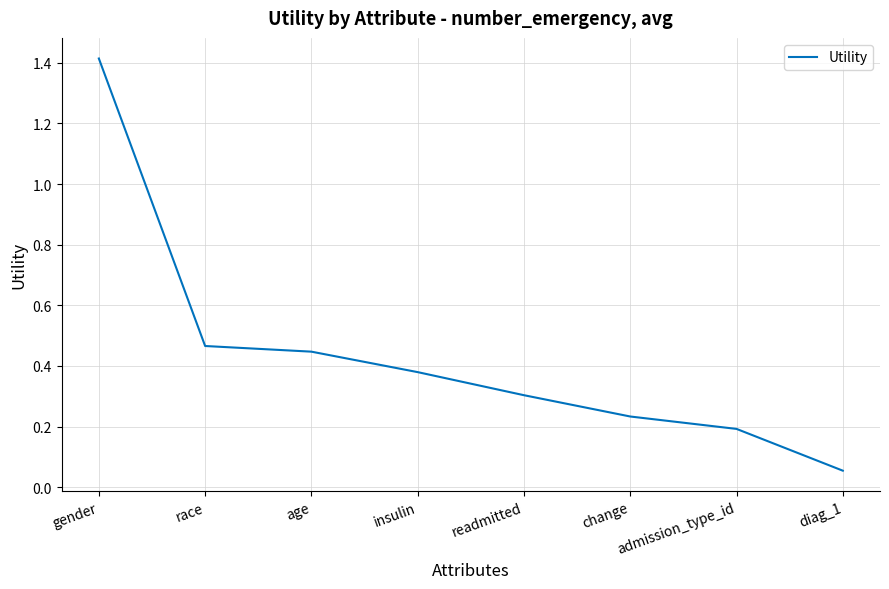

What position from the right is change?

3